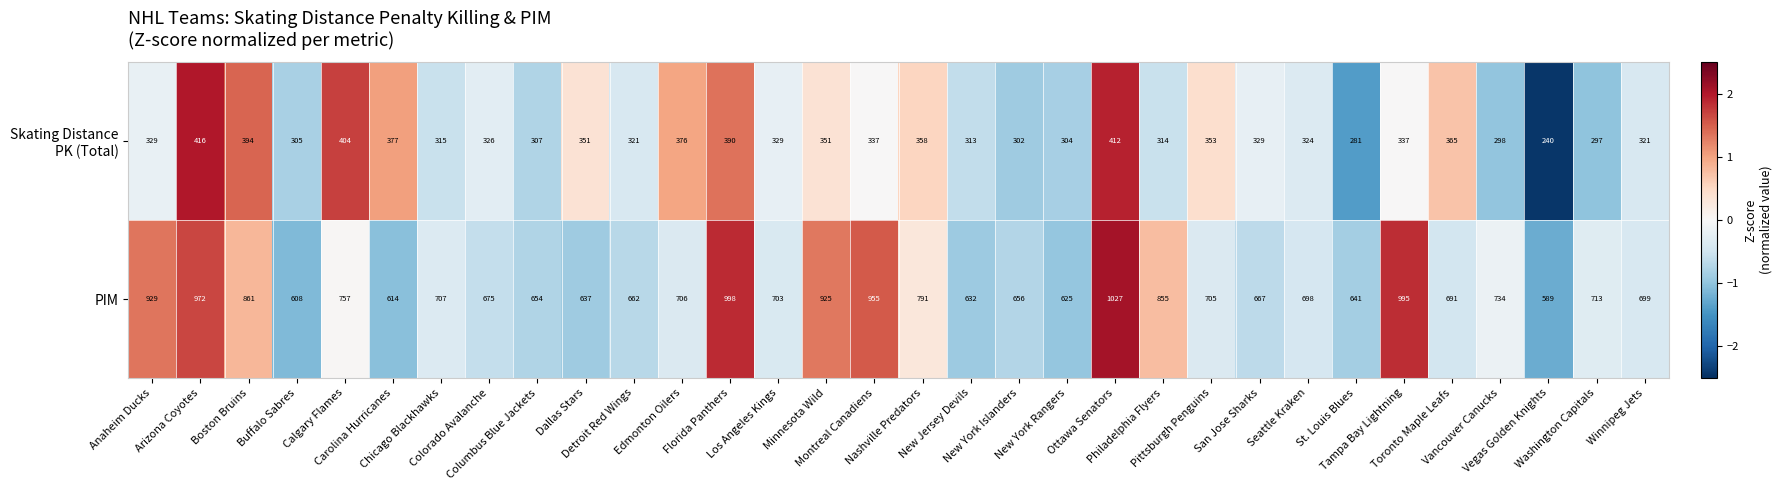

At which category does the chart reach its peak across all series?

Ottawa Senators